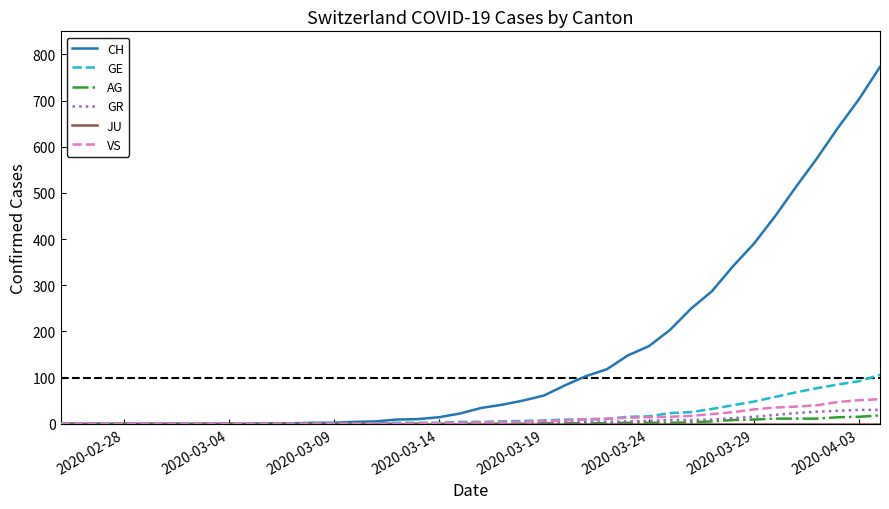

Count the number of data series in this chart.

6